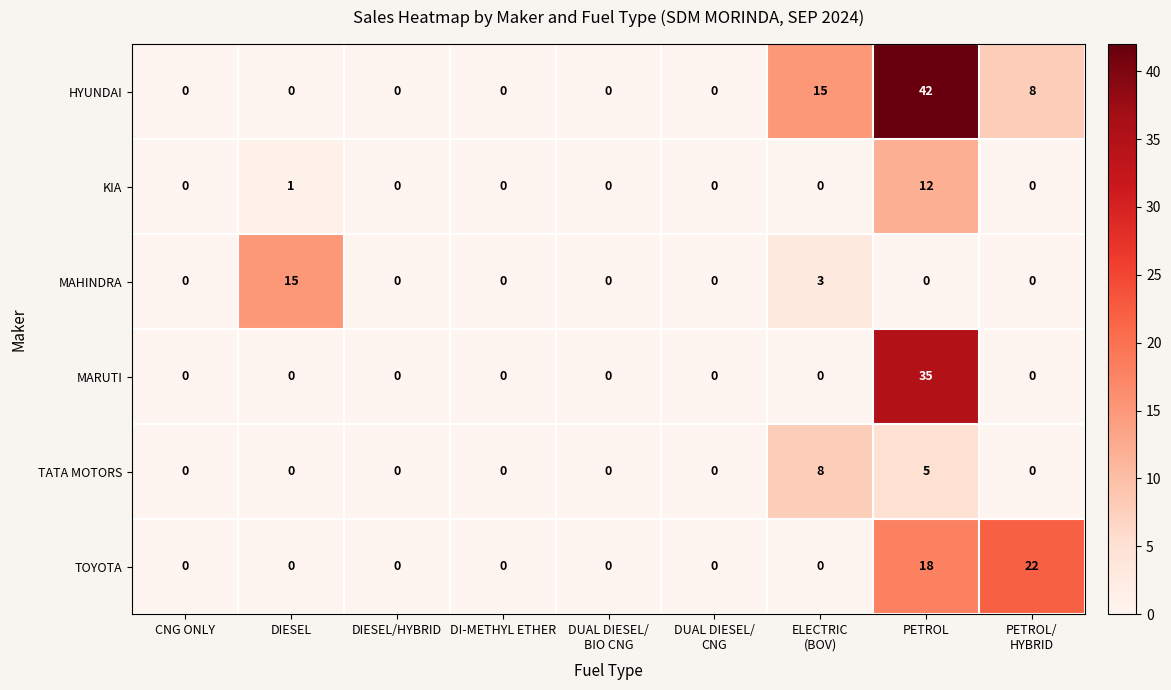

Rank the series by their maximum value, from lowest to highest.

TATA MOTORS, KIA, MAHINDRA, TOYOTA, MARUTI, HYUNDAI